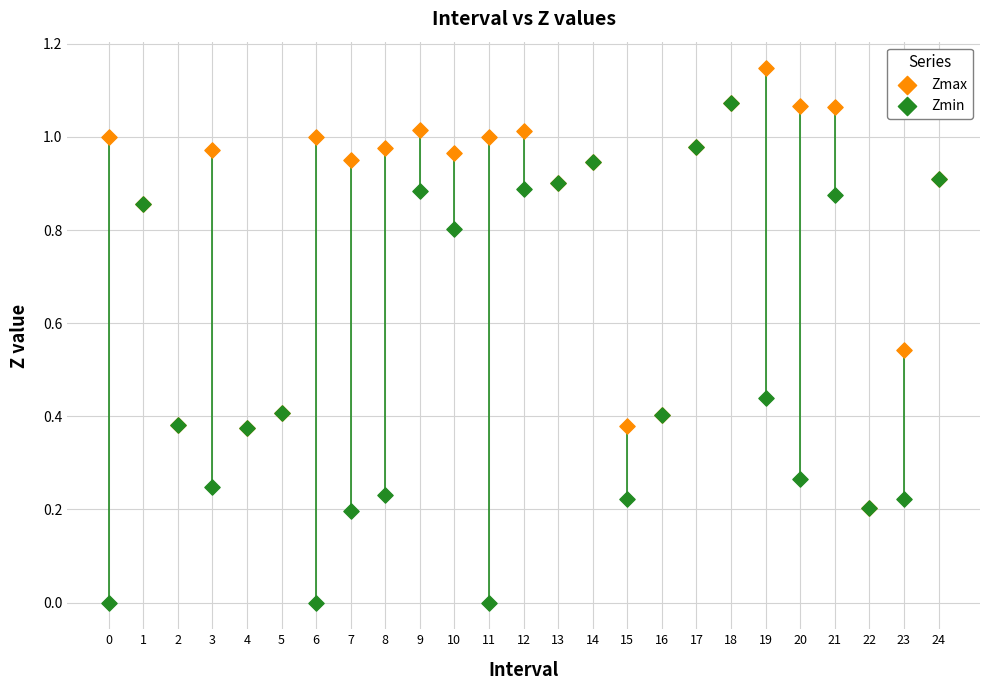

Which series has the largest Y range (max minus min)?

Zmin